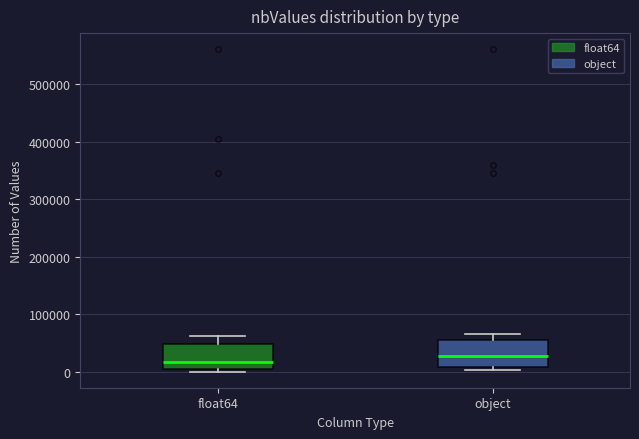

Reading left to right, transcribe this box plot: for each box, give where its median line is, the range the box spans, and where its two whiskers end, as read against the y-axis. The values are not printed on the chart, so give them approximately, as read against the axis.

float64: median 20000, box 0 to 50000, whiskers 0 (just below the box's lower edge) to 60000
object: median 30000, box 10000 to 50000, whiskers 0 to 60000